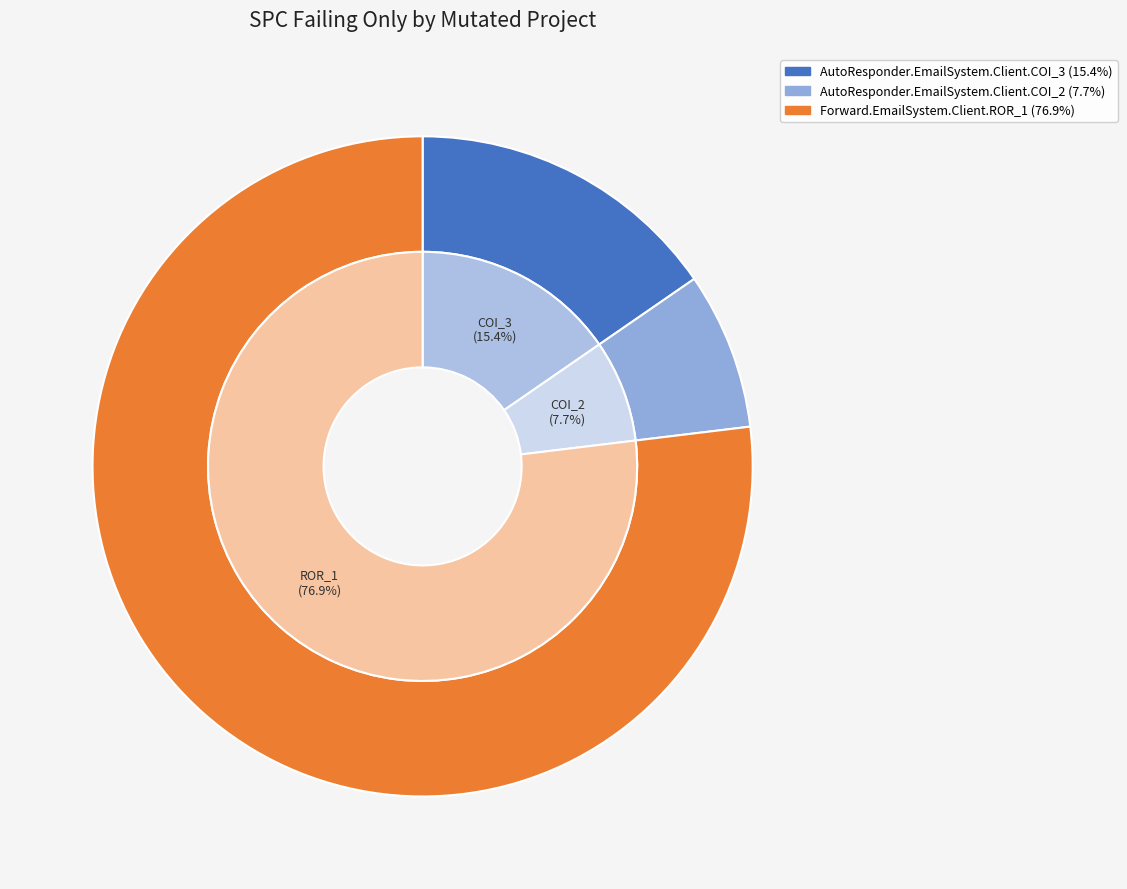

True or false: AutoResponder.EmailSystem.Client.COI_2 accounts for 8% of the total.

True